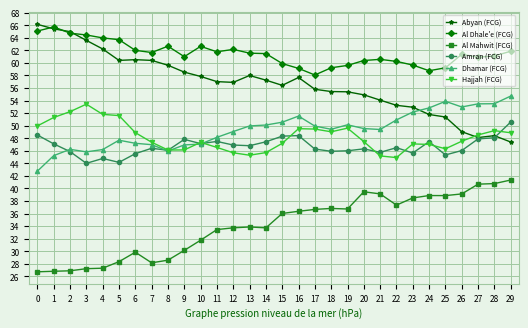

Is it true that Abyan (FCG) equals 93.2 at 16?

False